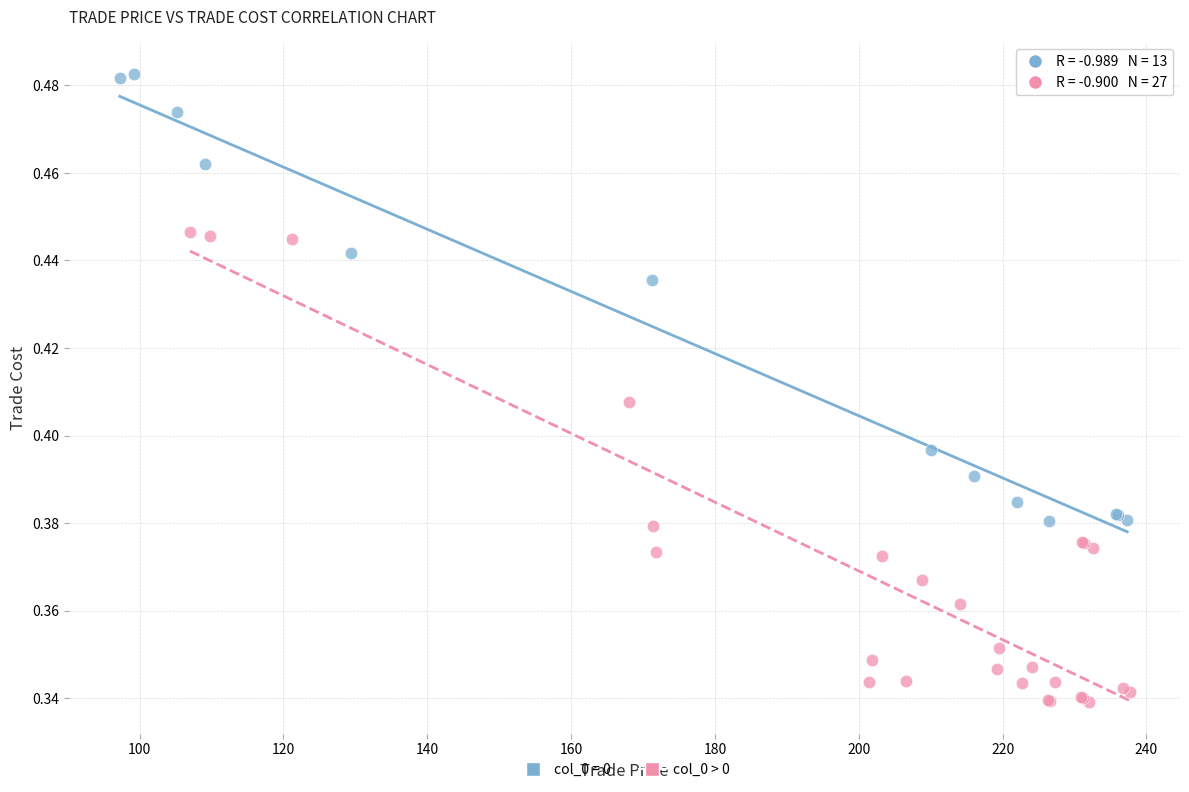

Which series contains the lowest Y value?

col_0 > 0